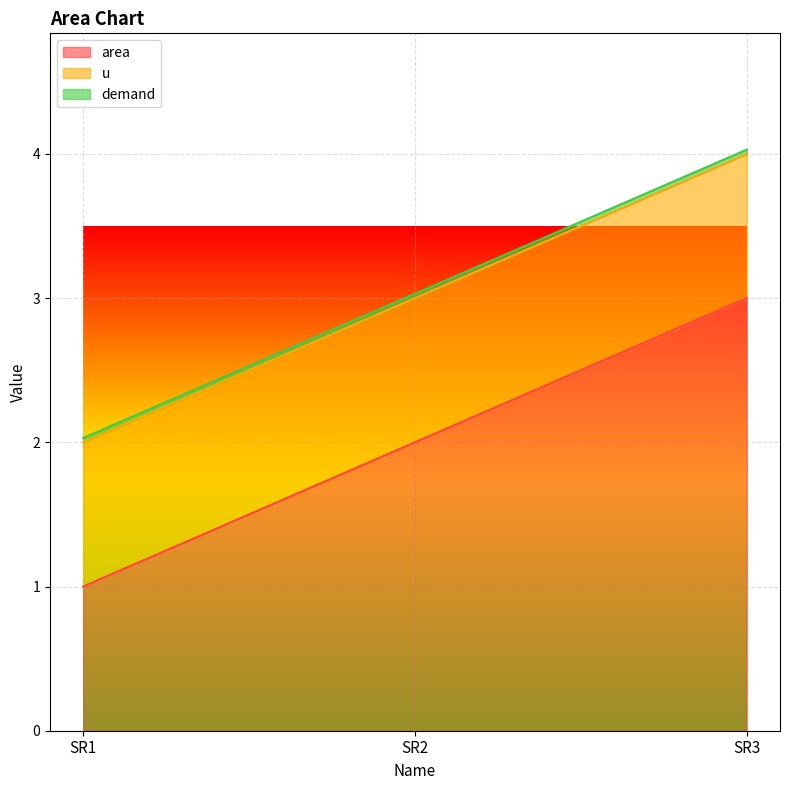

Which category has the highest value across all series?

SR3